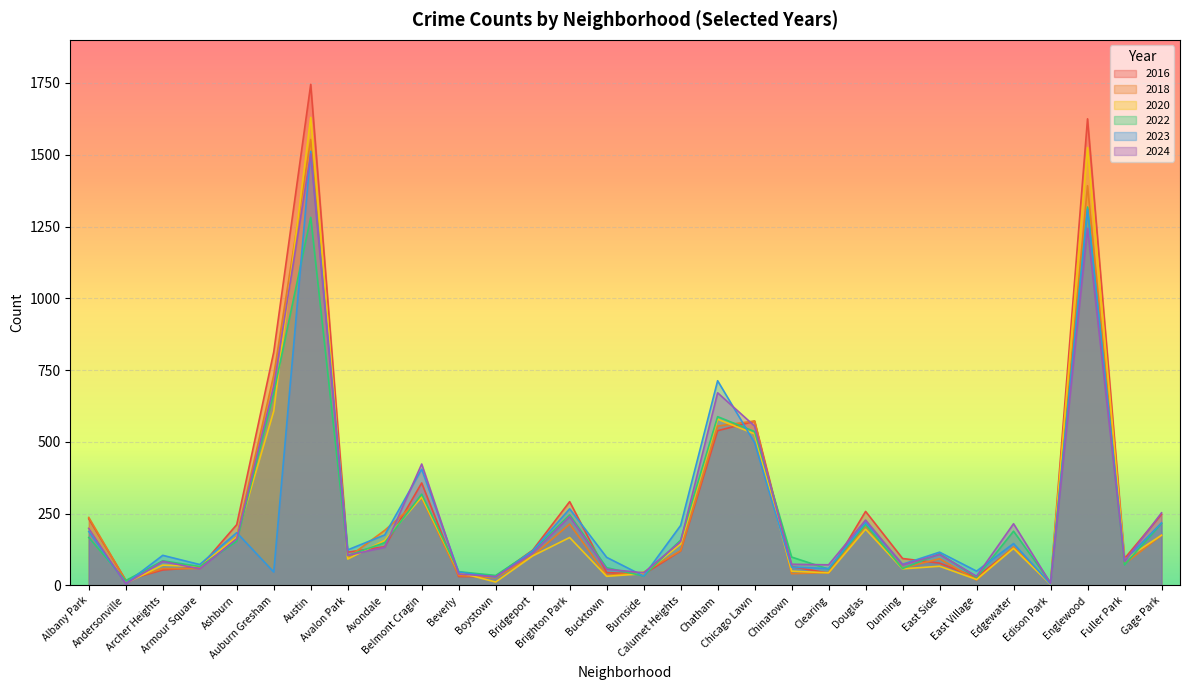

Which category has the lowest value in the 2022 series?

Edison Park